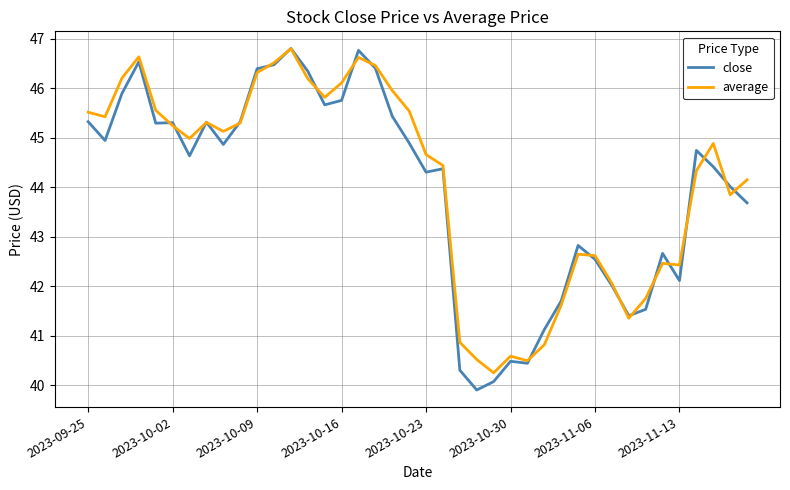

Which series has the largest range (max minus min)?

close